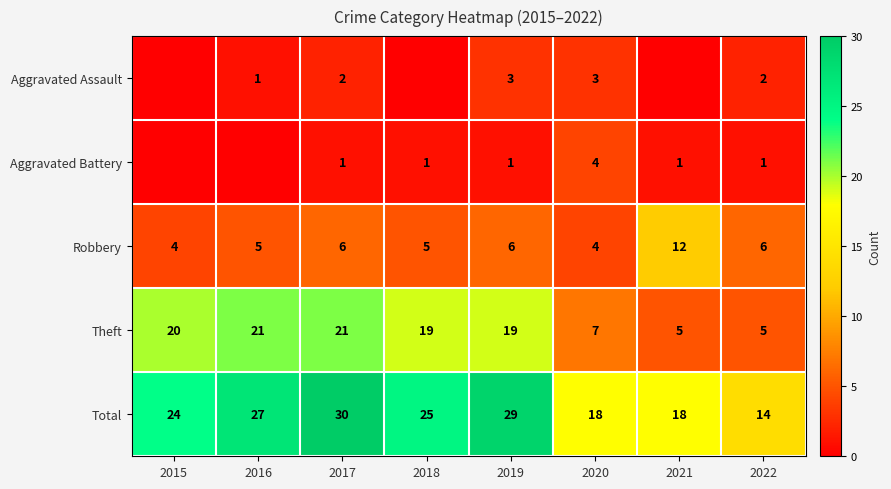

Is it true that Total equals 27 at 2016?

True